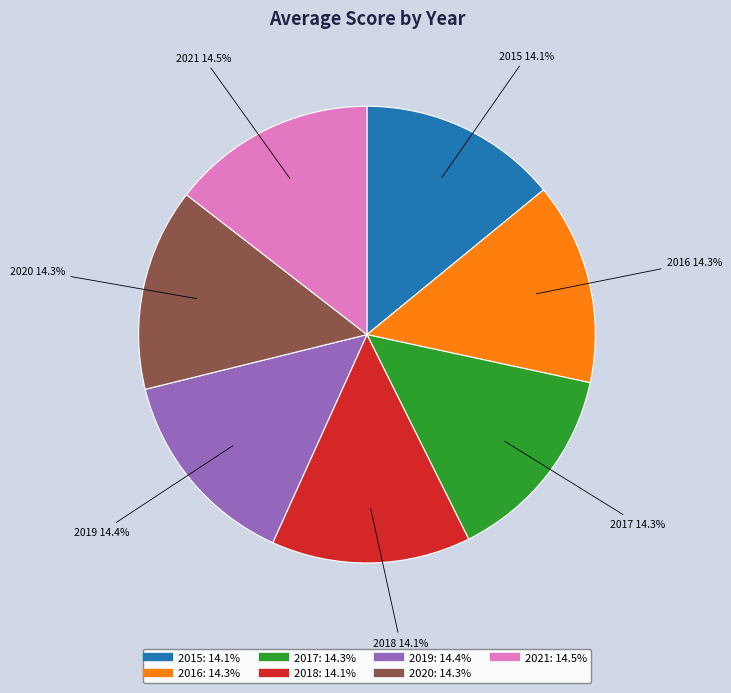

True or false: 2016 accounts for 14% of the total.

True